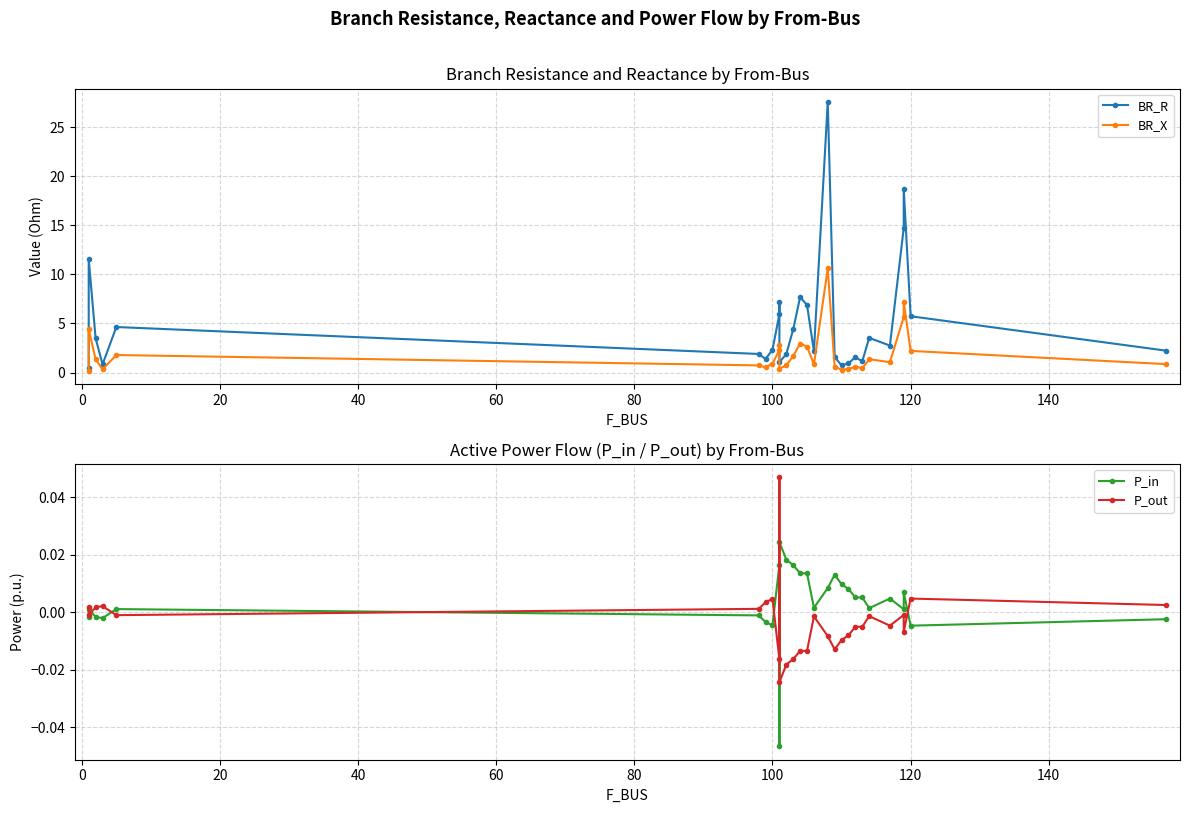

How many data points in BR_R are above 2?

17